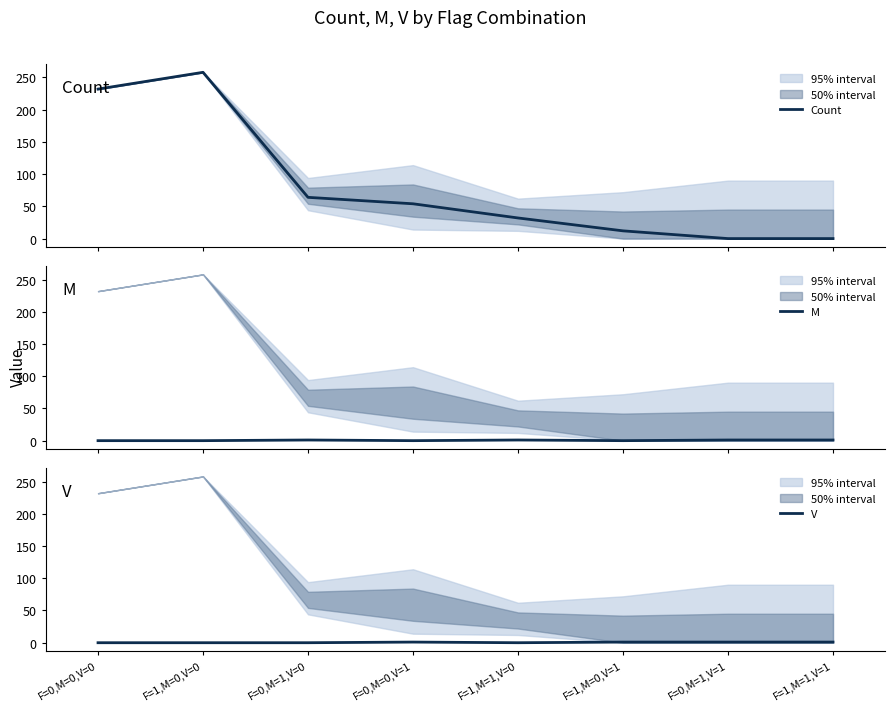

What is the approximate value of Count at F=0,M=1,V=0, to the nearest 50?

50